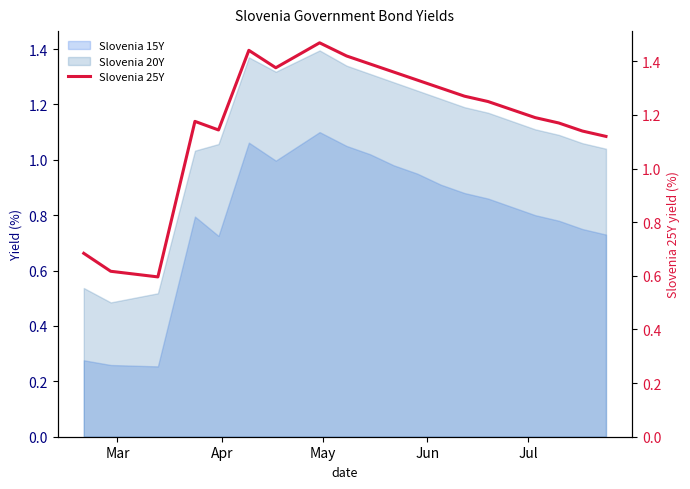

True or false: Slovenia 20Y and Slovenia 15Y cross at least once.

False